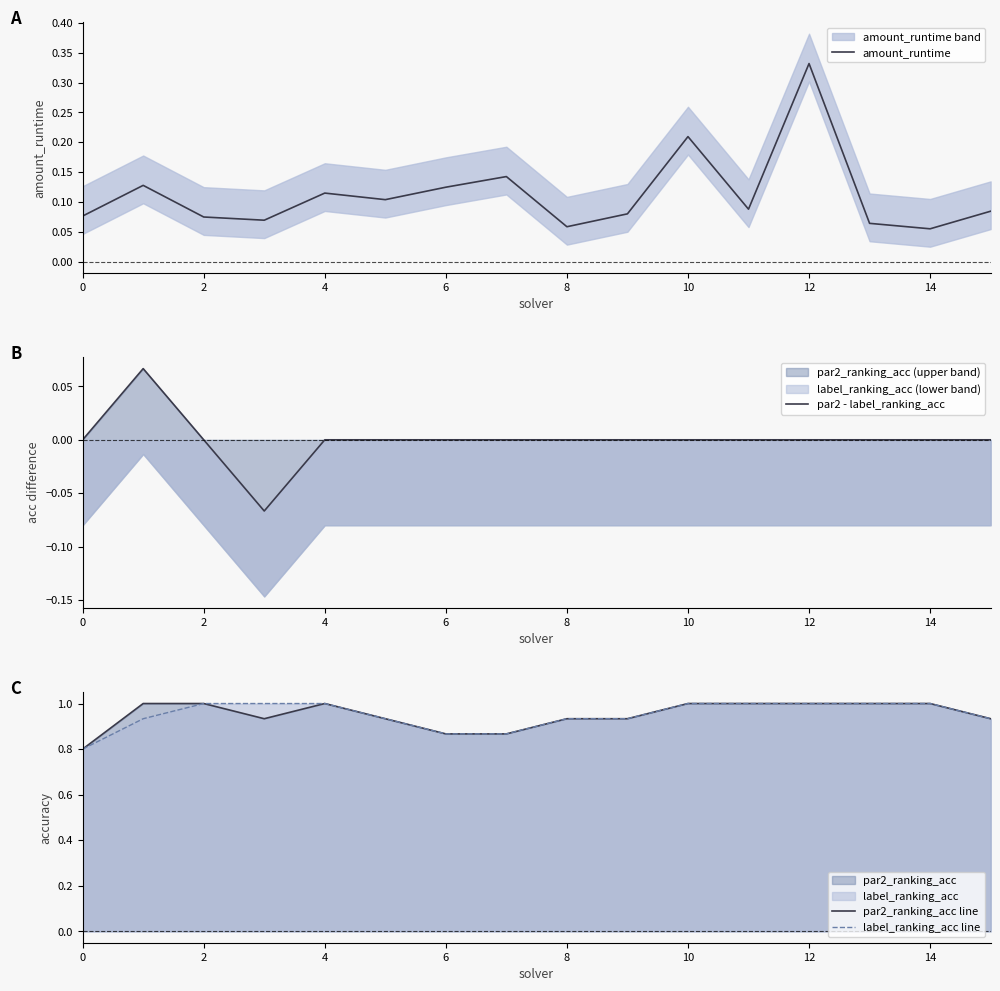

The label_ranking_acc line series shows 1.0 at 10. True or false?

True